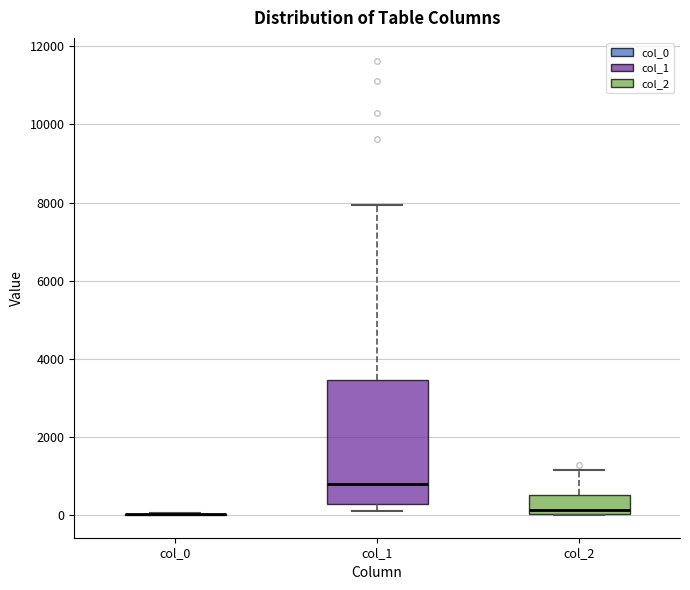

Comparing the boxes themselves (not the whiskers), which one is the tallest?

col_1